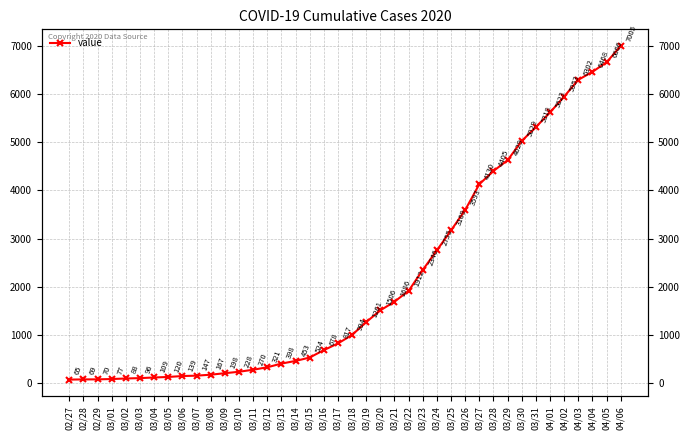

Reading left to right, list all the values displayed in this chart.

65	69	70	77	88	96	109	120	139	147	167	198	228	270	321	398	453	524	678	817	994	1261	1506	1686	1912	2346	2755	3169	3593	4130	4405	4629	5029	5318	5623	5953	6302	6468	6666	7005